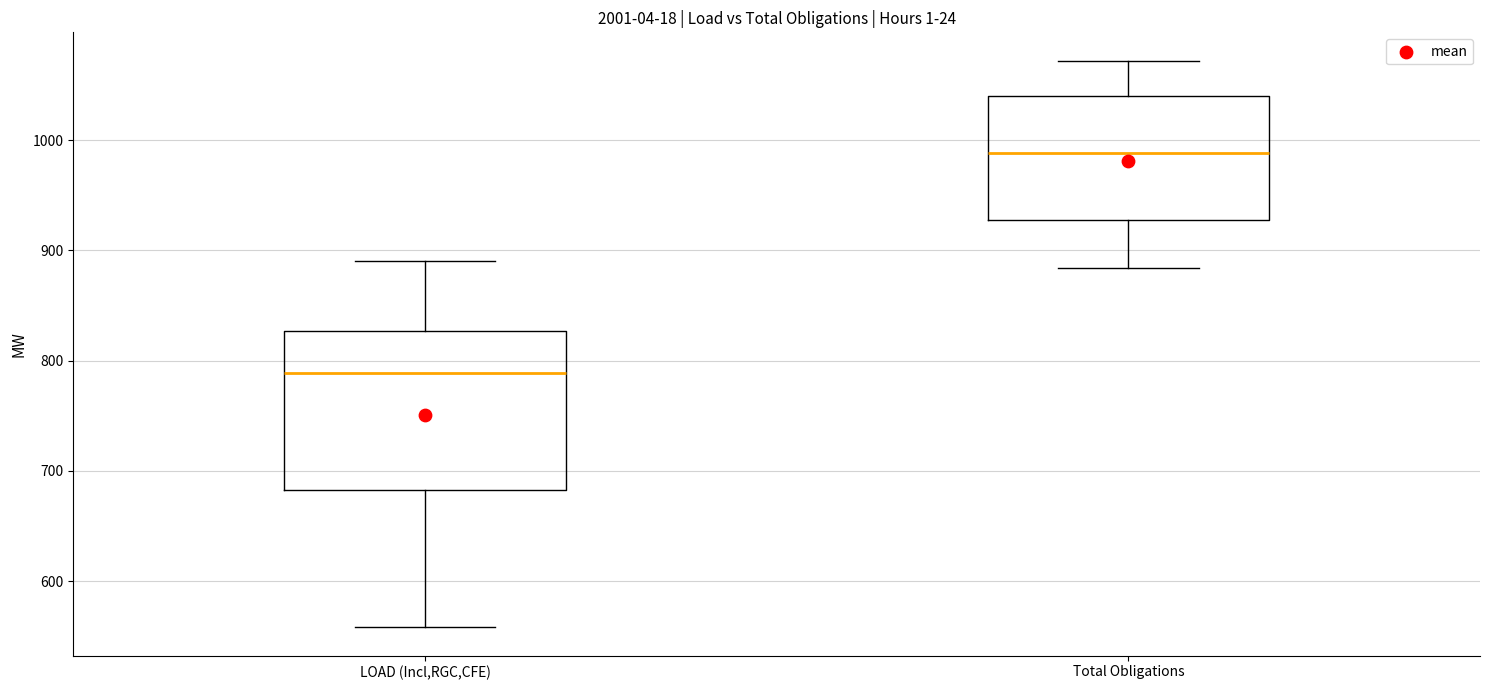

Reading left to right, read every box against the y-axis: the position of its median line, the range the box covers, and the ends of its whiskers. The values are not printed on the chart, so give them approximately, as read against the axis.

LOAD (Incl,RGC,CFE): median 790, box 680 to 830, whiskers 560 to 890
Total Obligations: median 990, box 930 to 1040, whiskers 880 to 1070